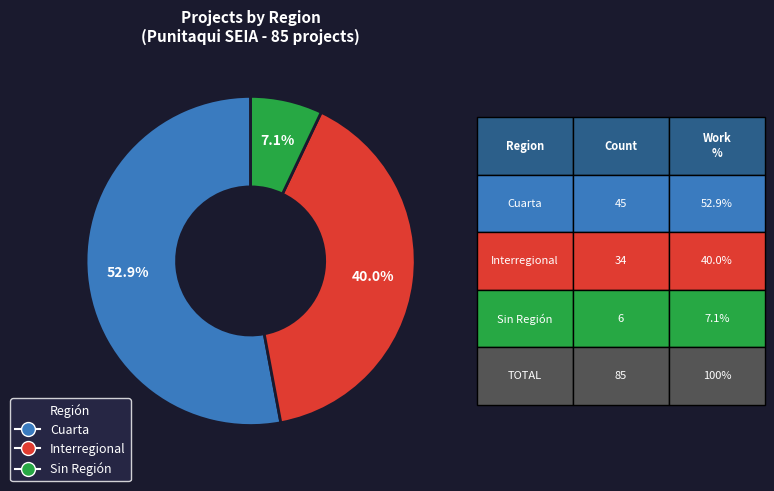

Does any single category account for the majority?

Yes